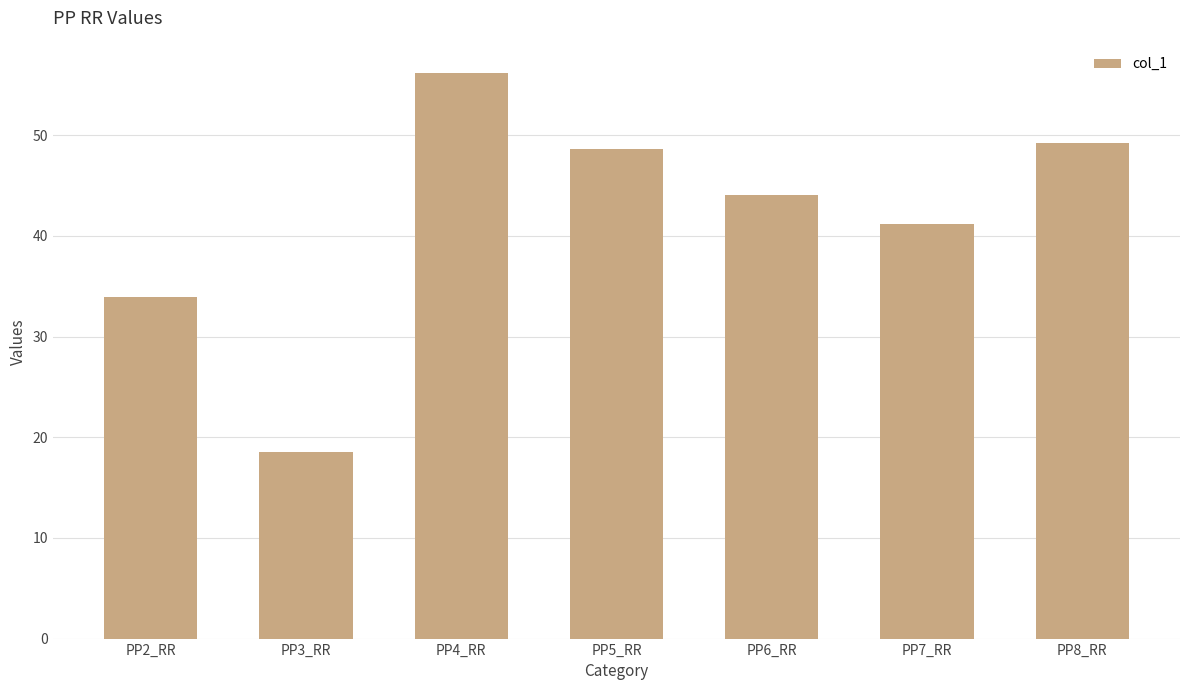

List the labels in order of value, largest first.

PP4_RR, PP8_RR, PP5_RR, PP6_RR, PP7_RR, PP2_RR, PP3_RR